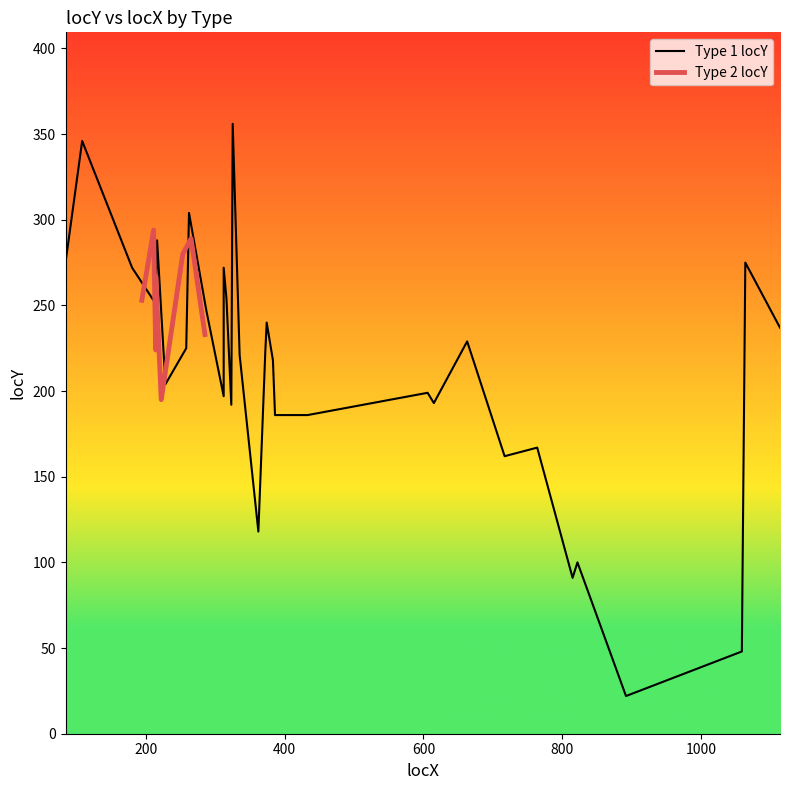

How many interior local valleys (lower than both neighbors) does the data have?

9